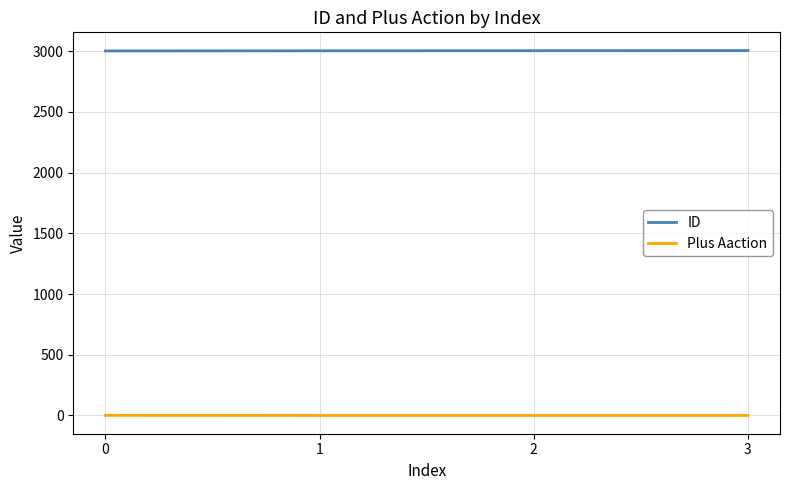

True or false: Plus Aaction has more than 2 interior local peaks.

False